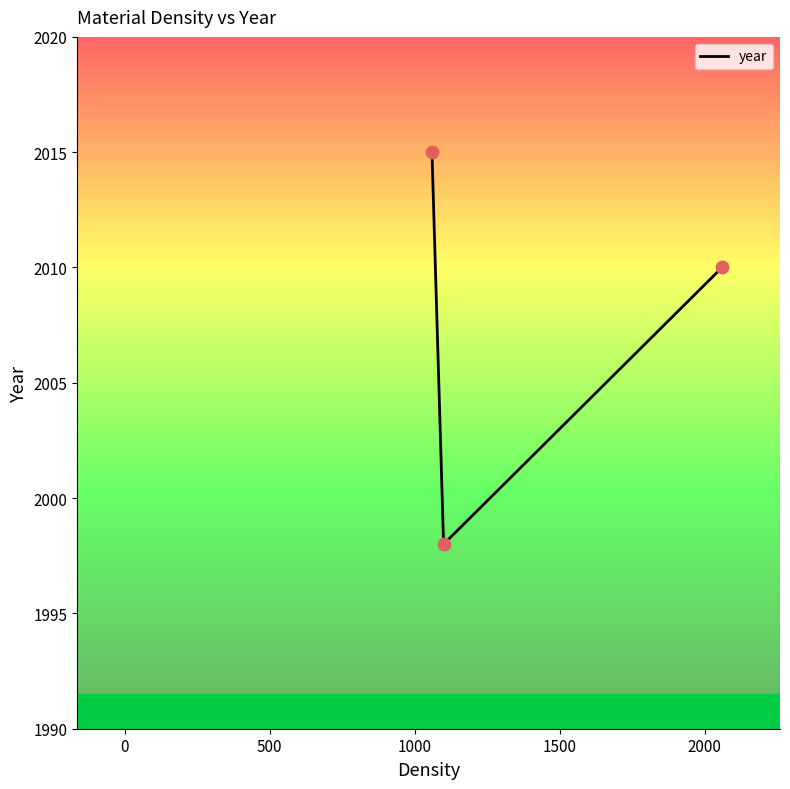

What is the average value?

2008